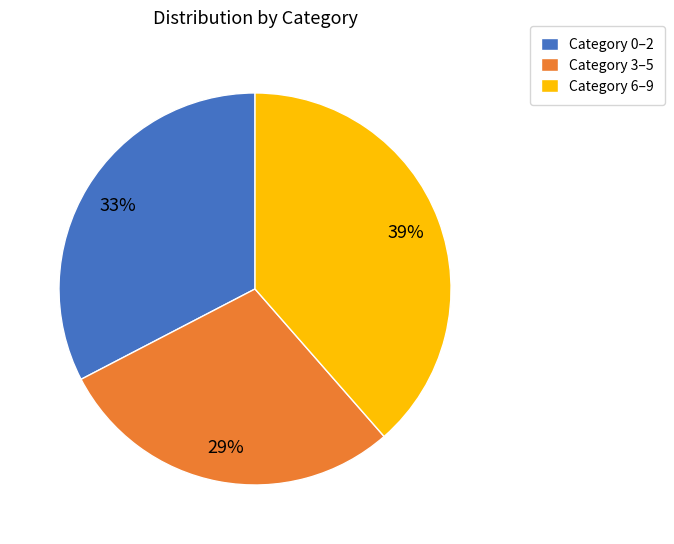

Is there any slice that represents more than half of the pie?

No